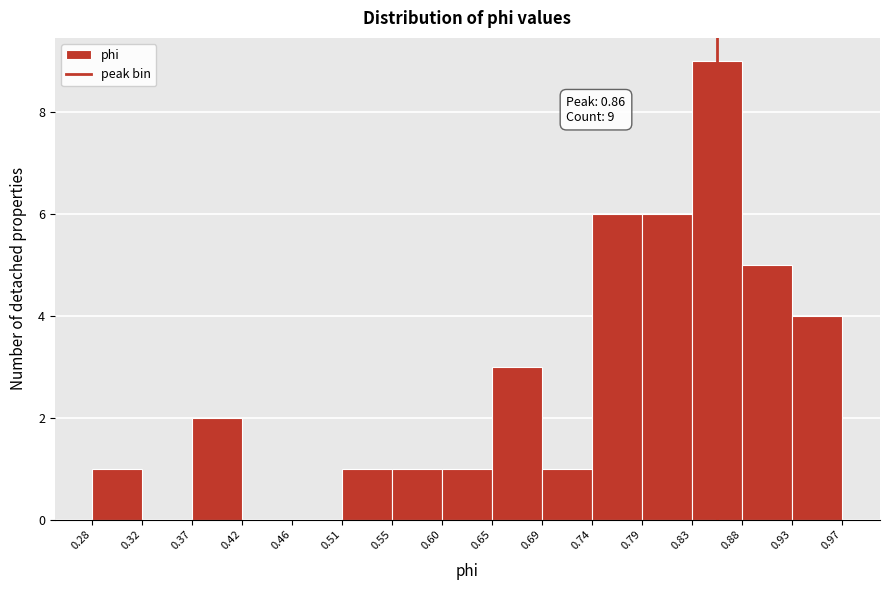

Over which range of the x-axis is the bar tallest?

0.83 to 0.88